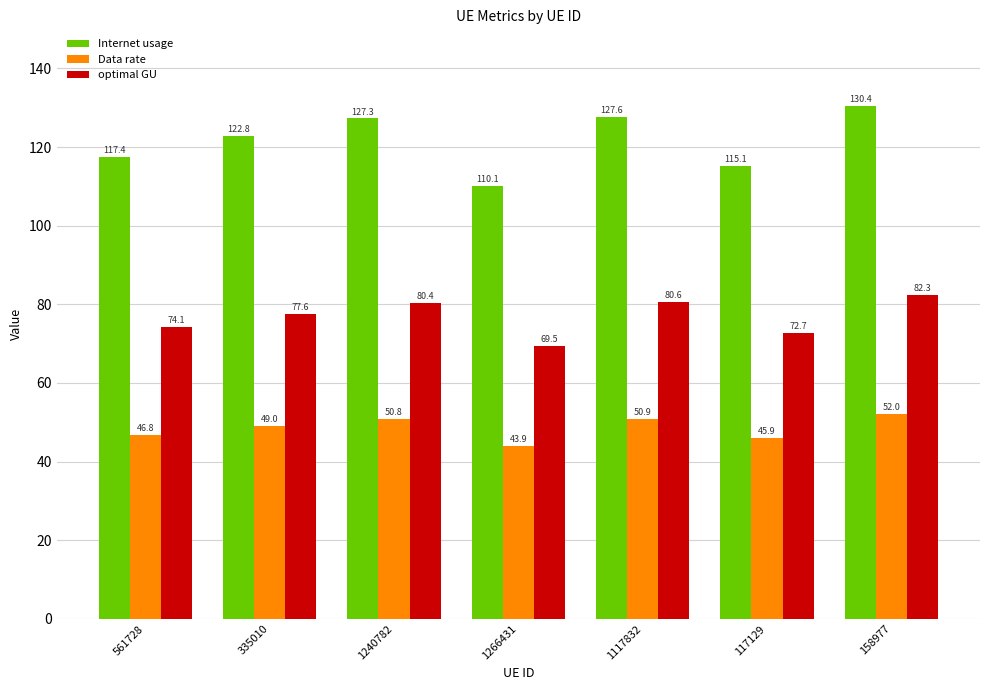

What is the difference between the maximum and minimum values in the Data rate series?

8.1